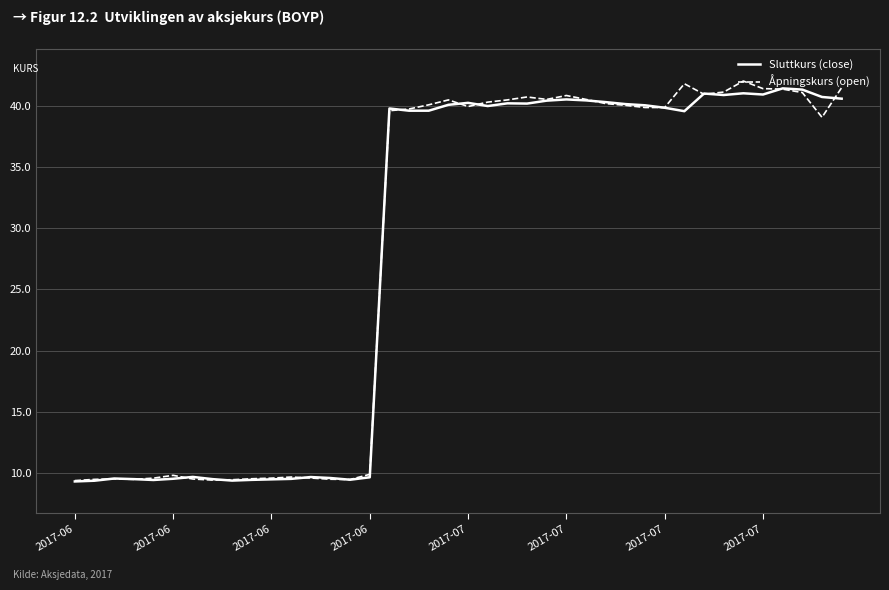

What is the sum of all Åpningskurs (open) values?

1126.1